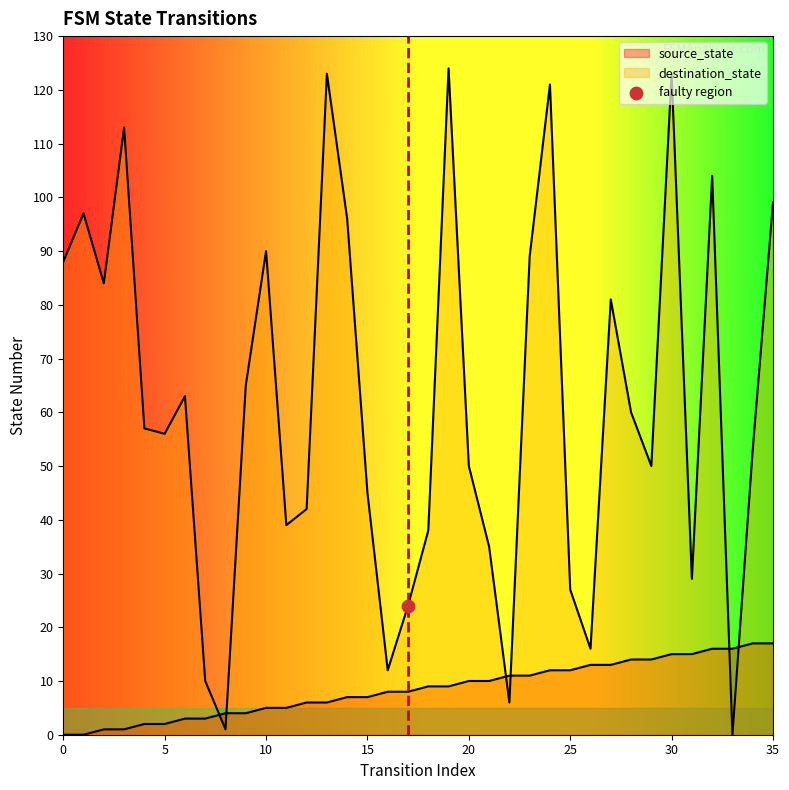

Which series contains the highest Y value?

destination_state